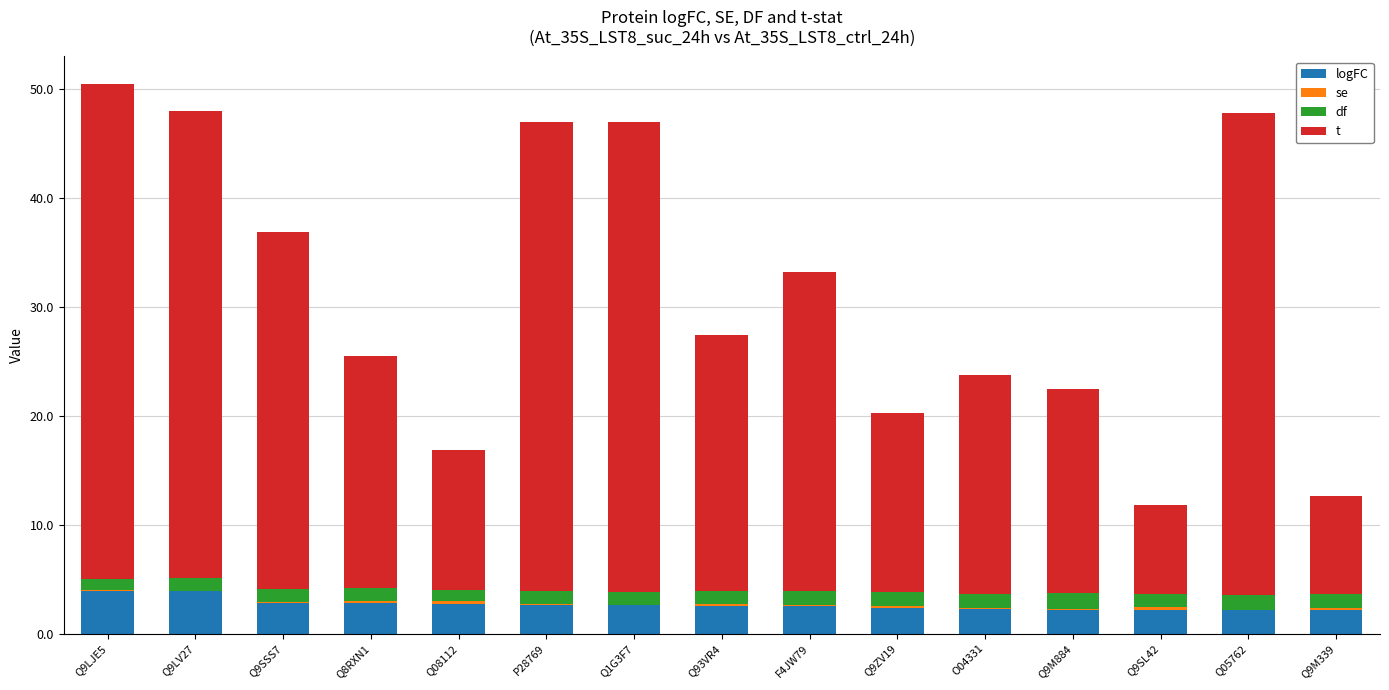

What is the sum of all df values?

18.4